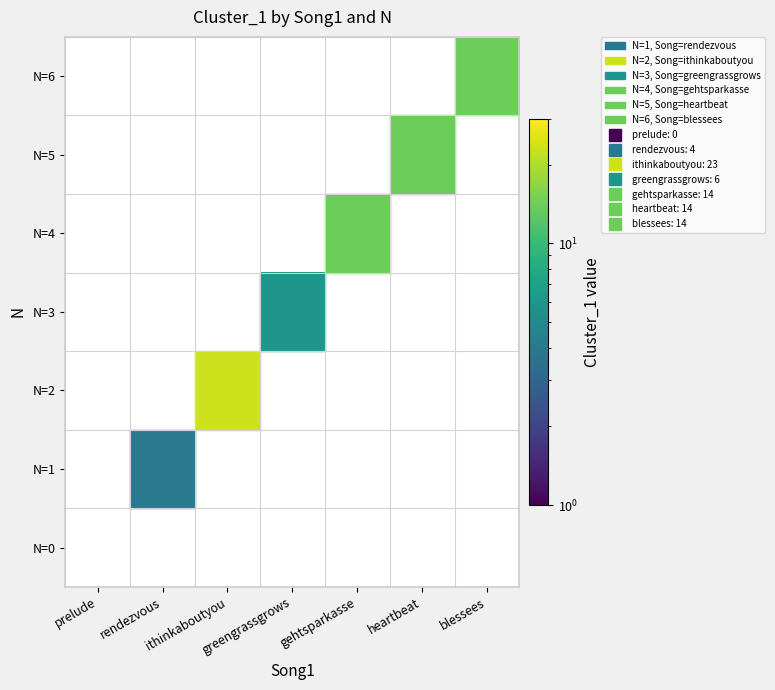

Which label corresponds to the largest value in the chart?

ithinkaboutyou